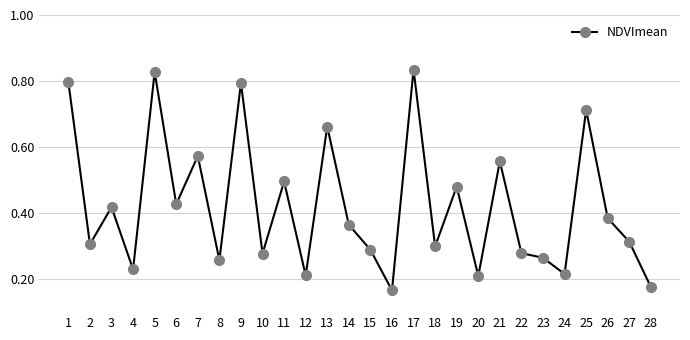

How many values are between 0 and 1?

28